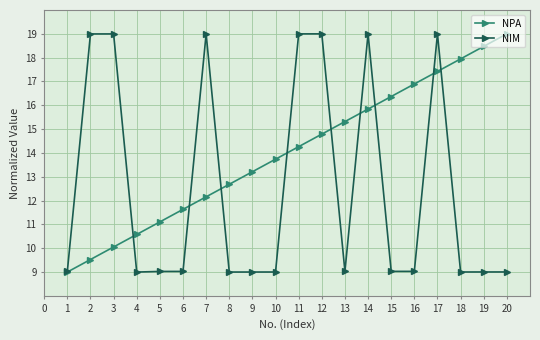

At which category is the sum across all series the highest?

17